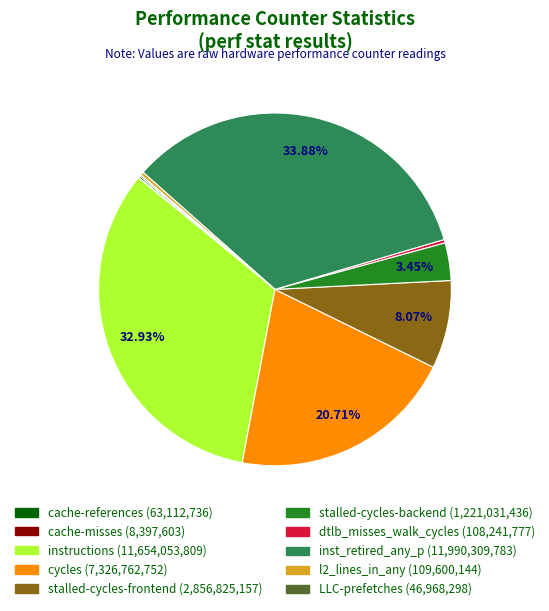

Is there a majority slice in this chart?

No